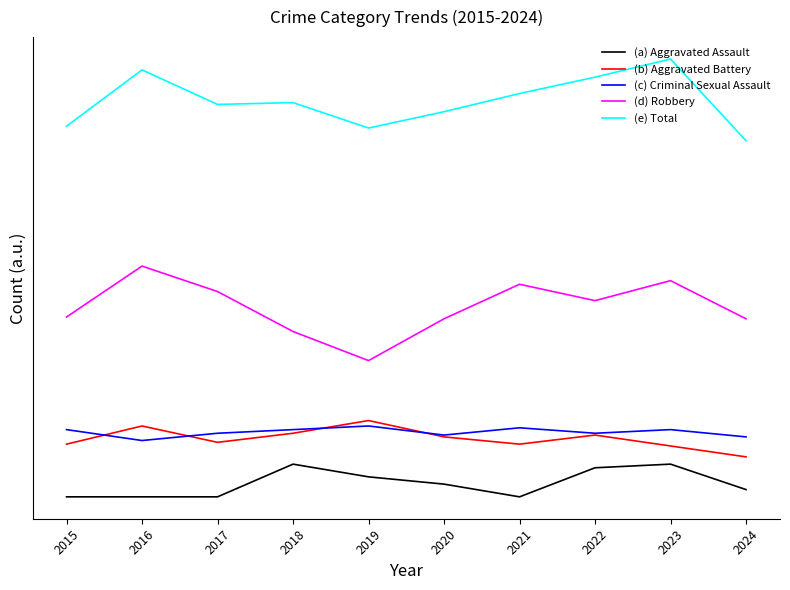

Does the chart have visible grid lines?

No